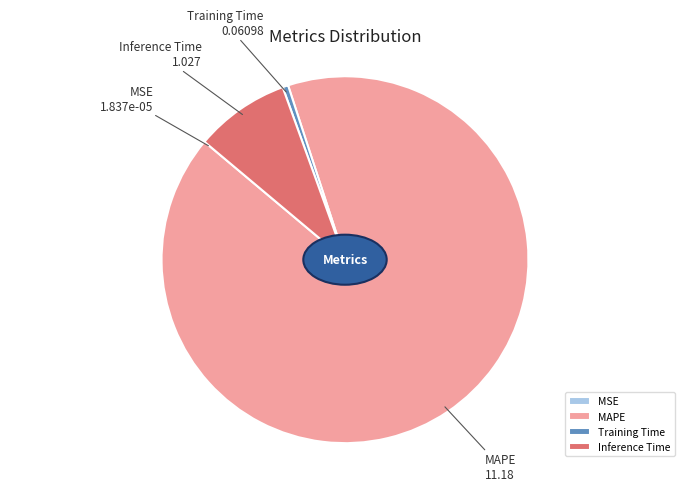

Is it true that Inference Time is 8% of the pie?

True